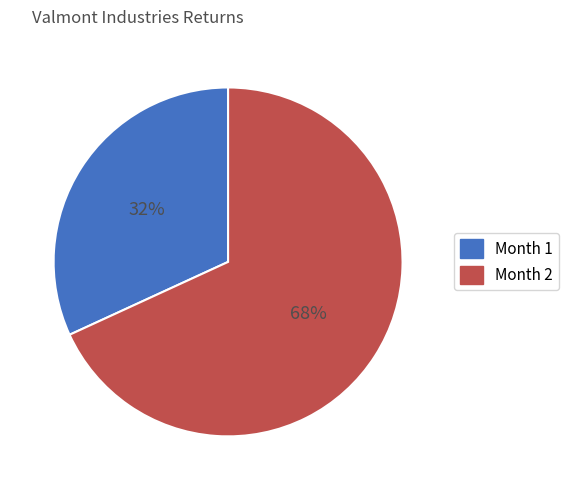

How many slices are in this pie chart?

2